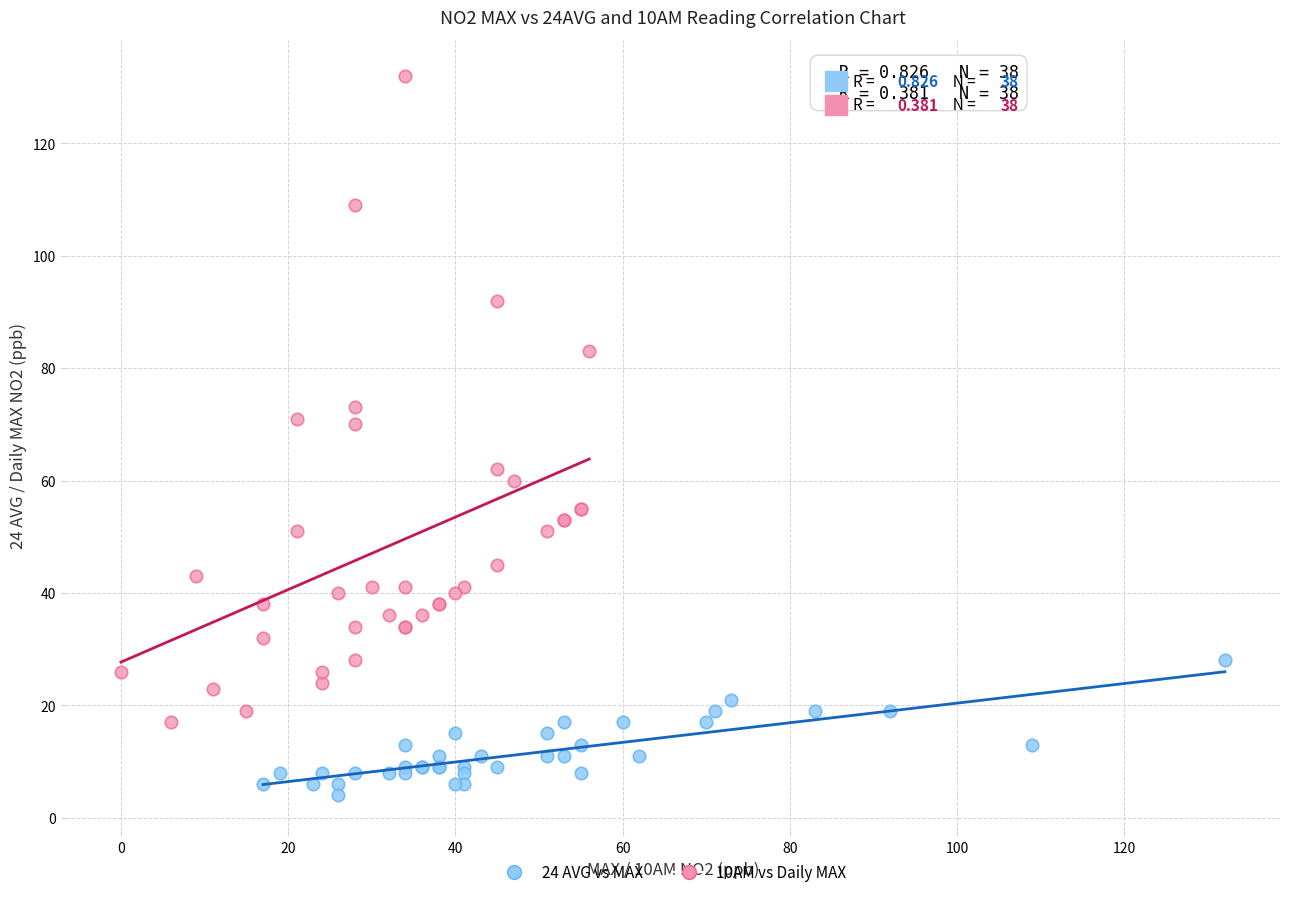

Which series has the widest spread of Y values?

10AM vs Daily MAX